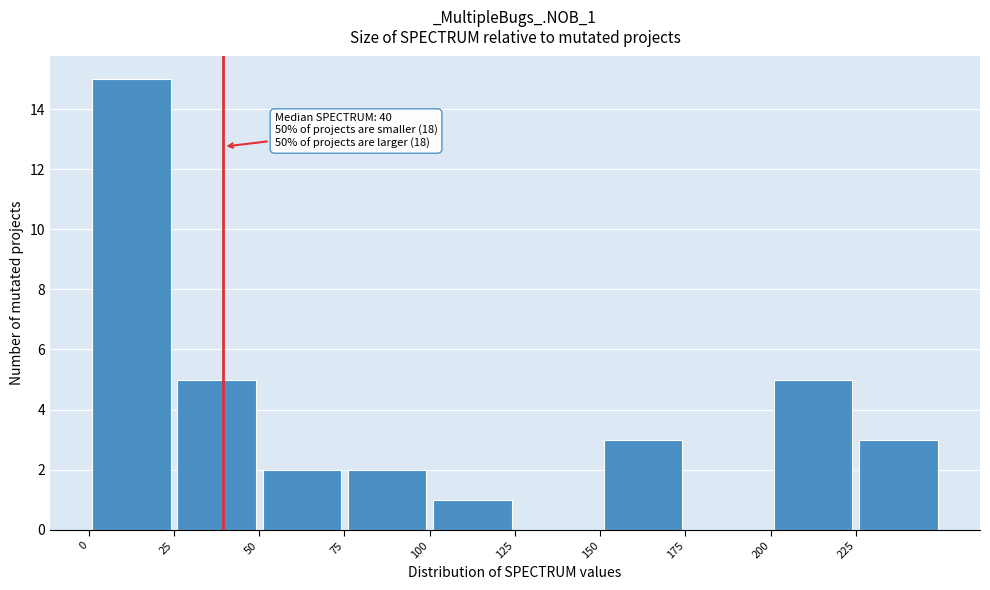

Over which range of the x-axis is the bar tallest?

0 to 25